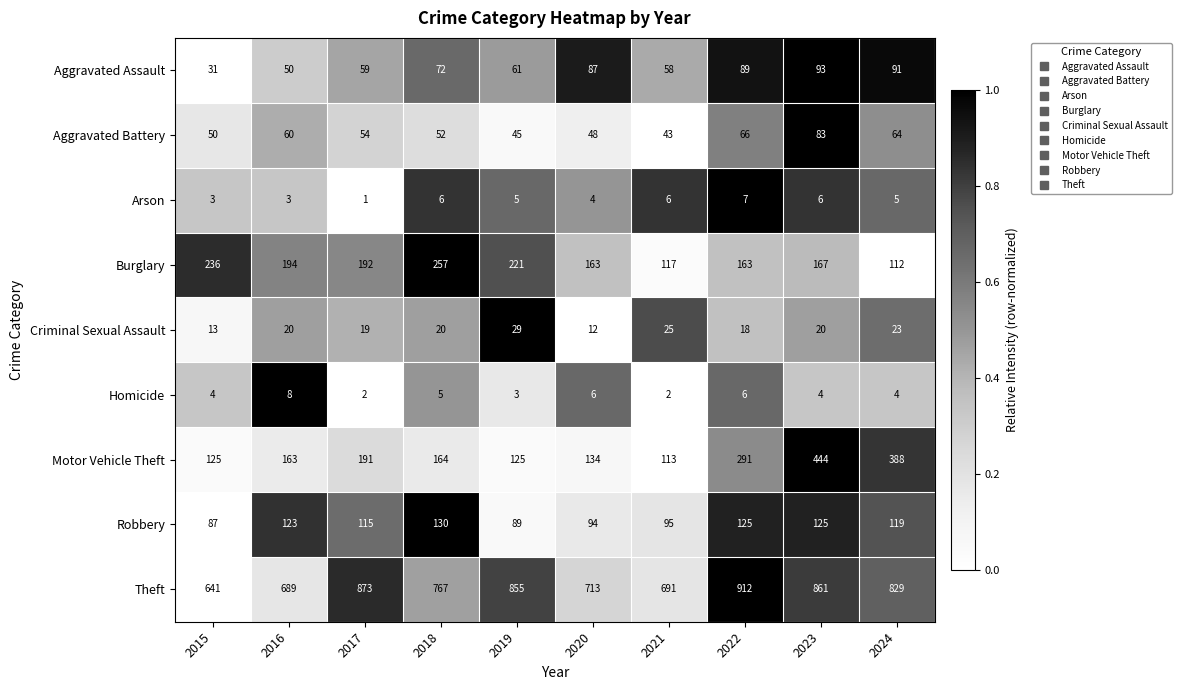

At which category is the sum across all series the highest?

2023